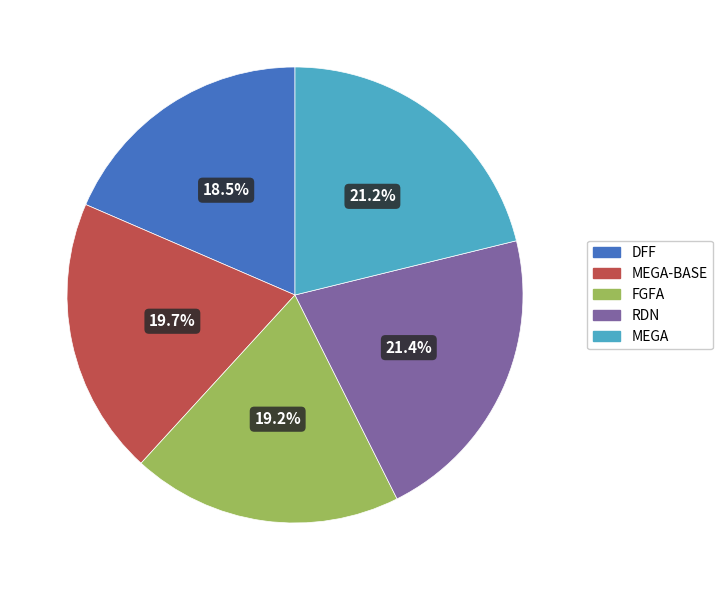

What is the ratio of the value at MEGA to the value at FGFA?

1.1